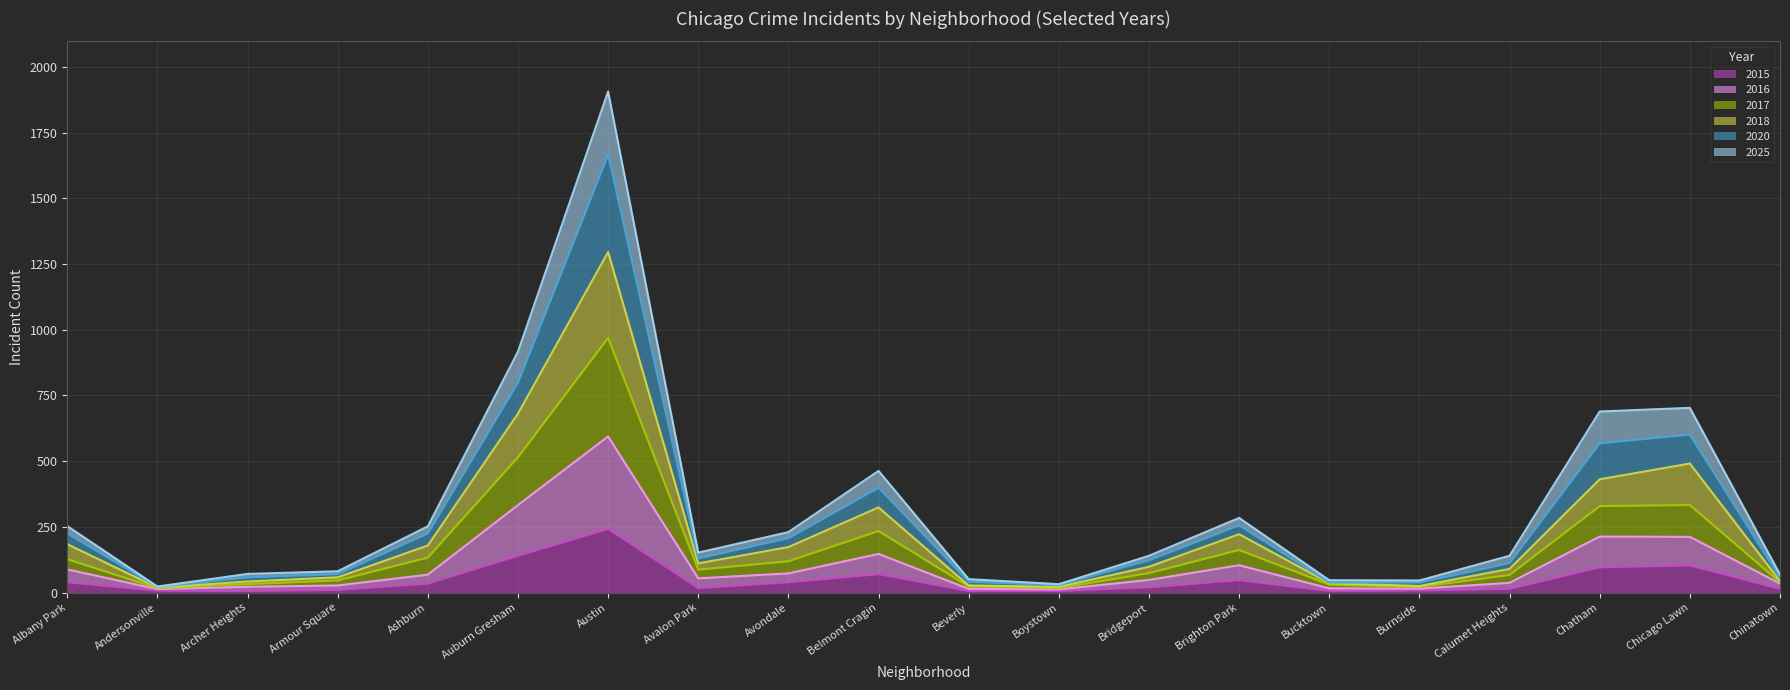

In 2018, how many points are higher than both neighbors (excluding endpoints)?

4